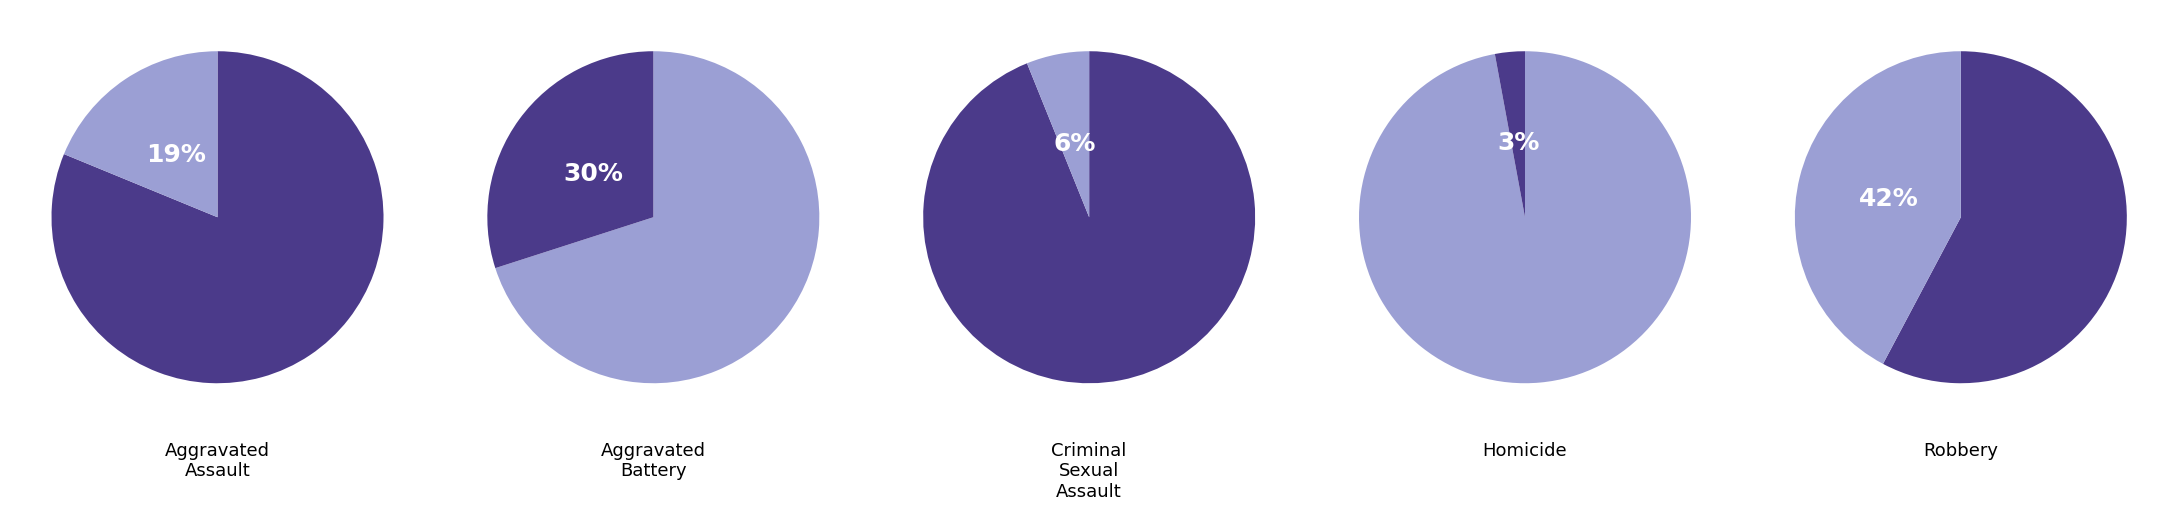

The Aggravated Battery slice represents 30% of the pie. True or false?

True